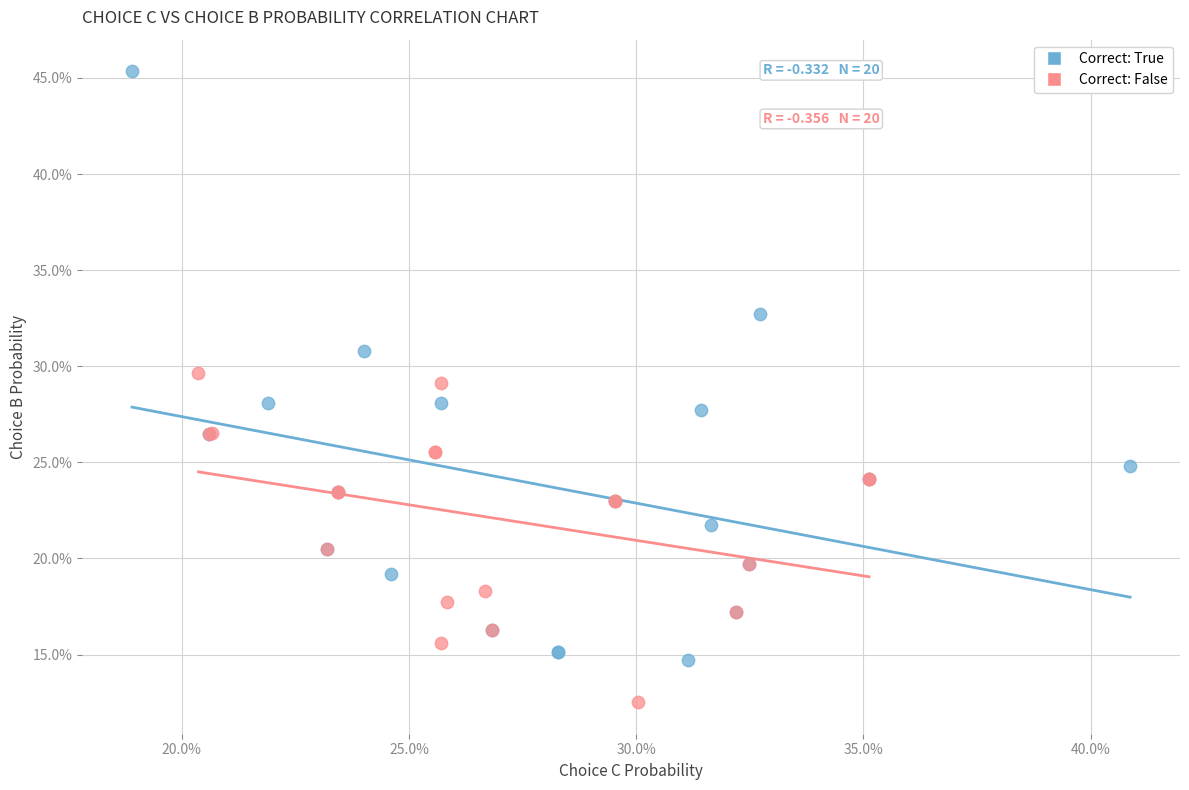

Which series contains the lowest Y value?

Correct: False